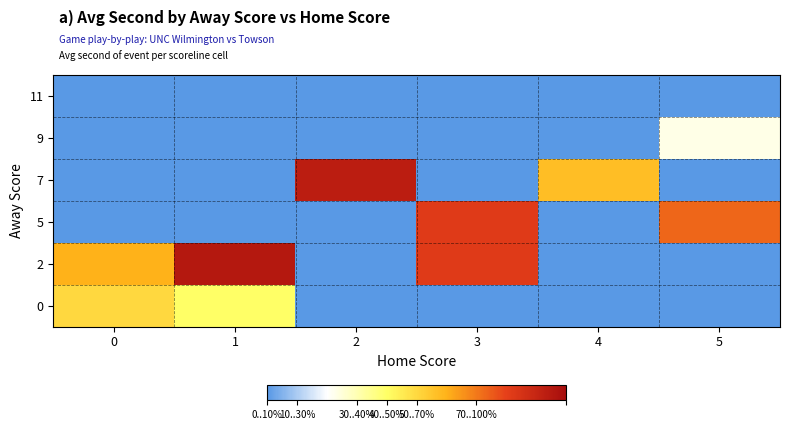

Rank the series at 2 from lowest to highest value.

0, 2, 5, 9, 11, 7